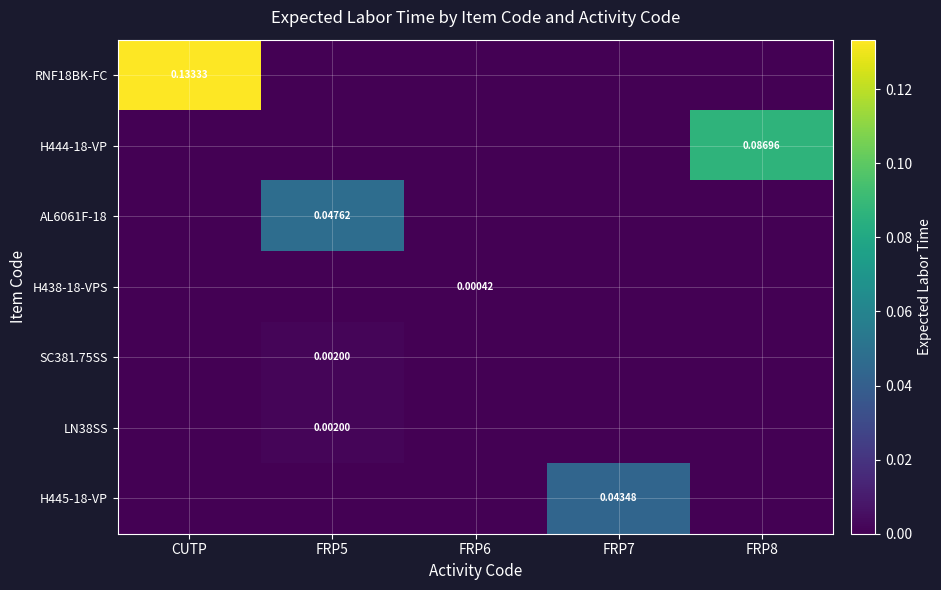

The value of RNF18BK-FC at FRP7 is 0.0. True or false?

True